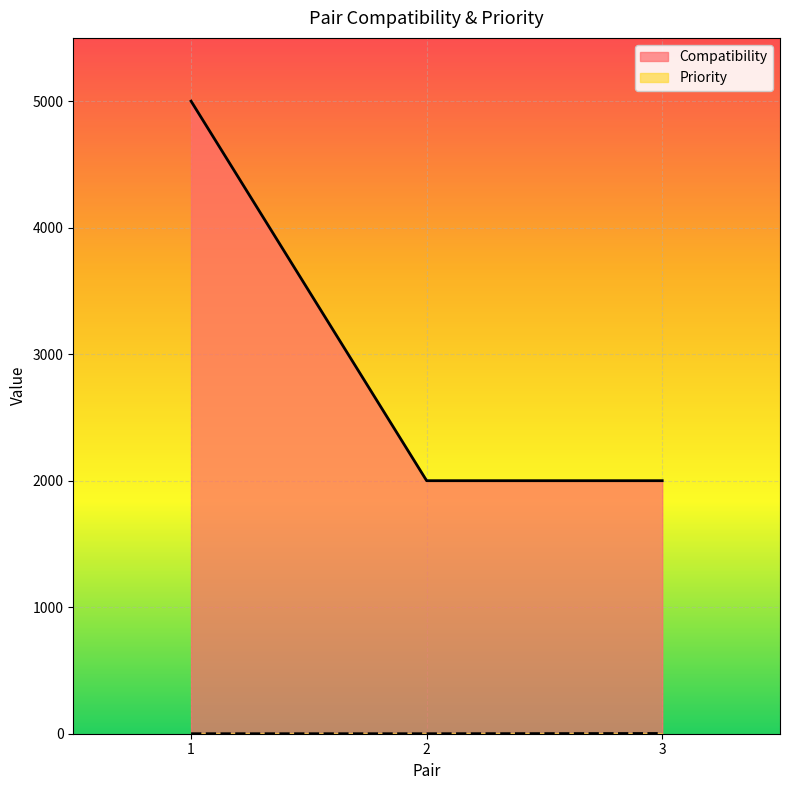

How many lines are shown in the chart?

2